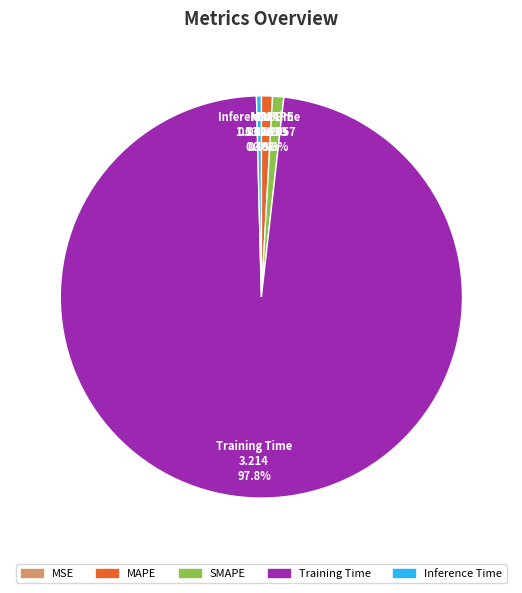

Which category has the biggest portion of the pie?

Training Time